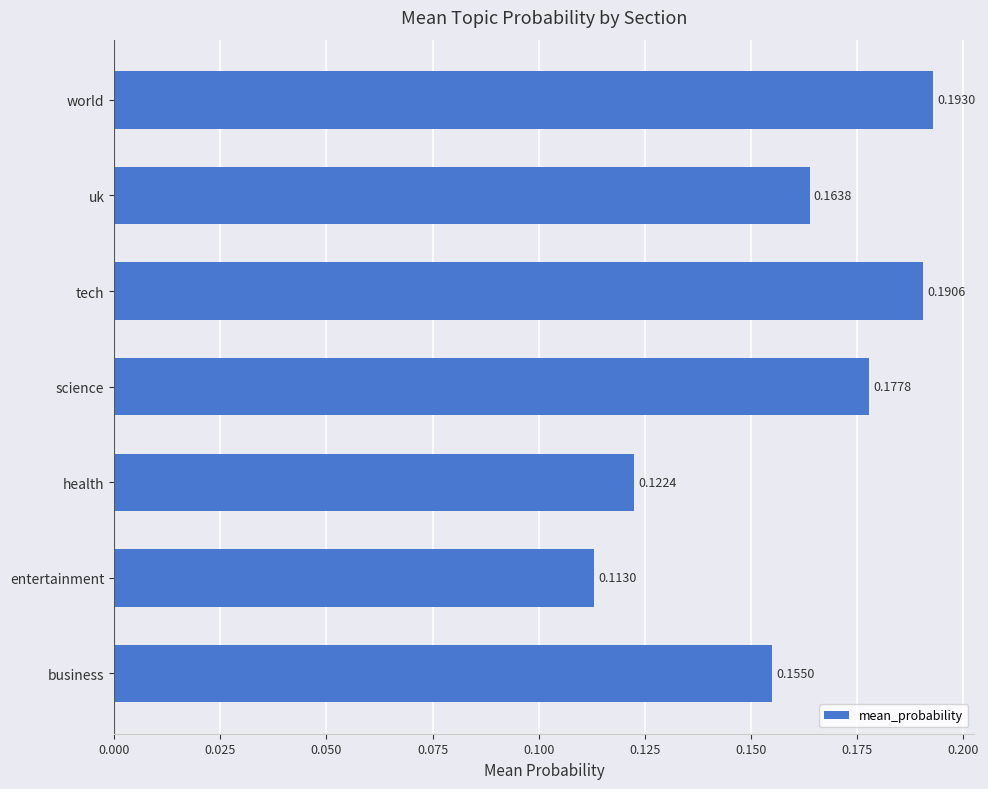

Are the bars grouped side by side (vs. stacked)?

No